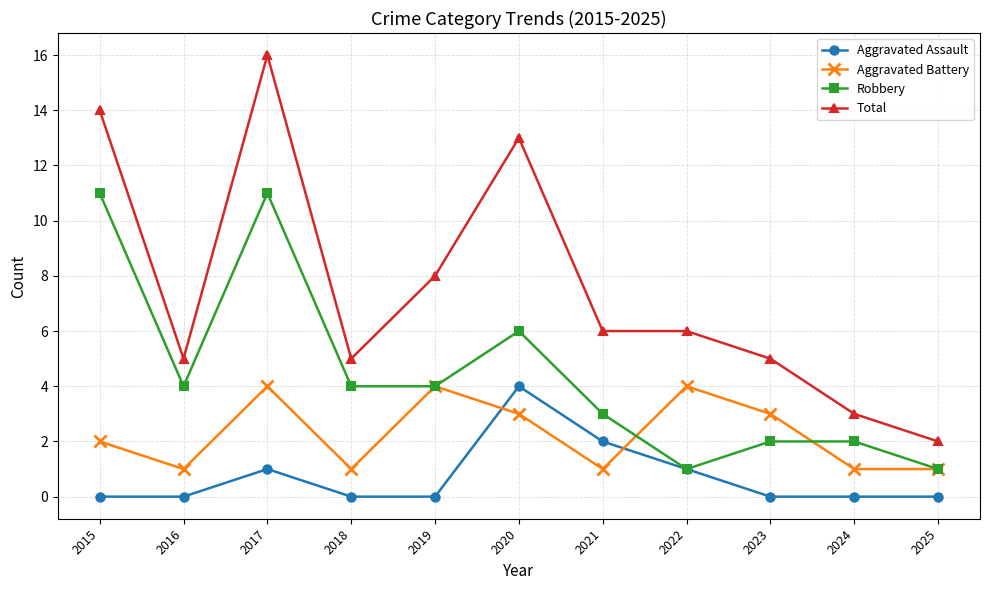

How many lines are shown in the chart?

4